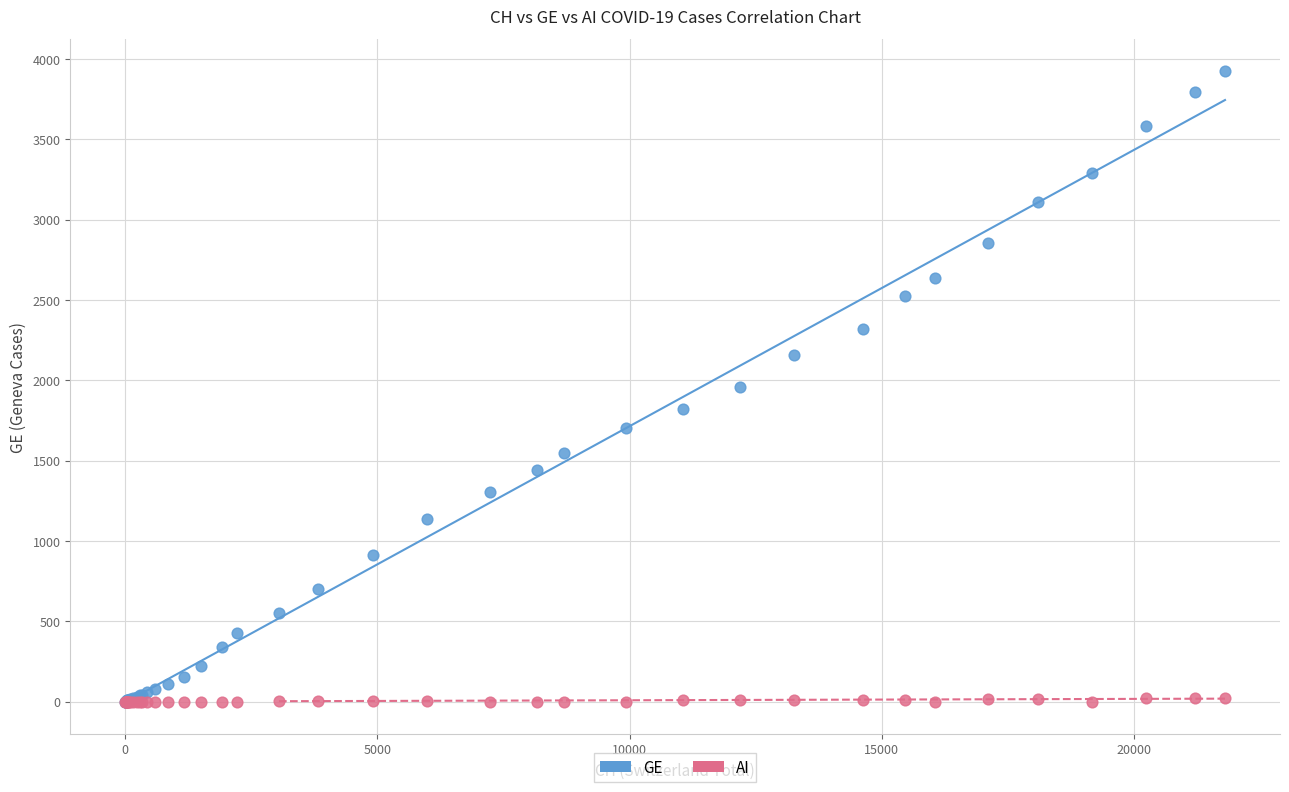

Which series contains the highest Y value?

GE